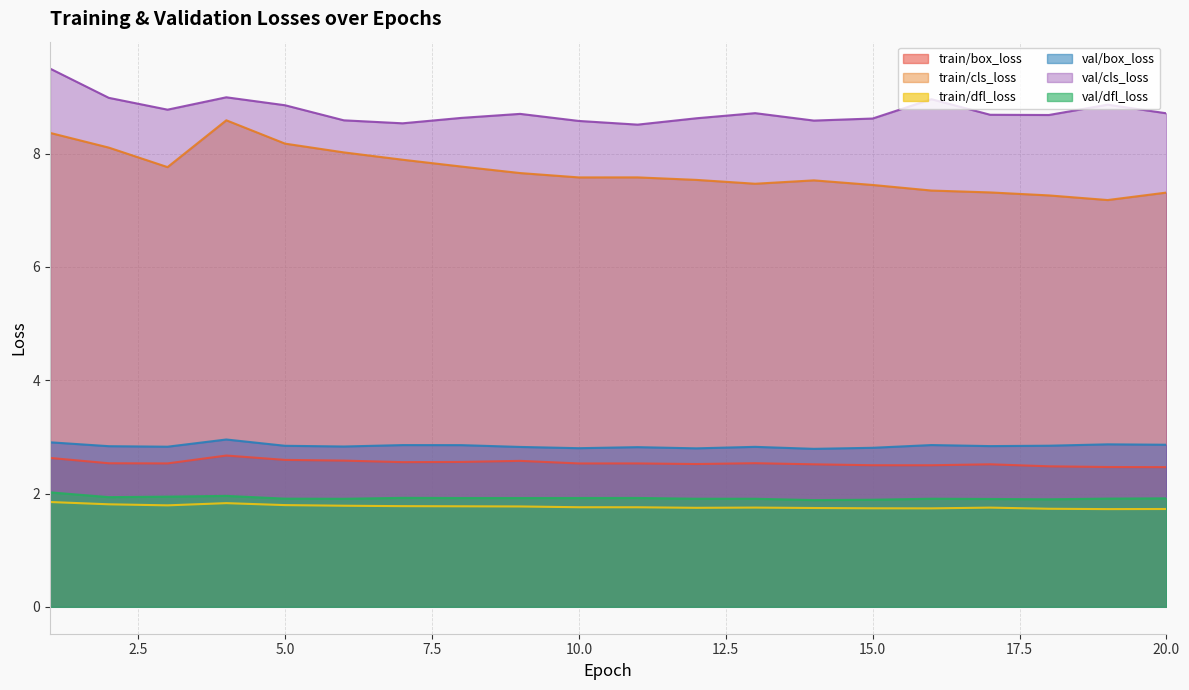

Rank the categories by val/dfl_loss value from highest to lowest.

1, 4, 3, 2, 7, 11, 10, 8, 9, 20, 19, 5, 16, 12, 13, 6, 17, 18, 15, 14